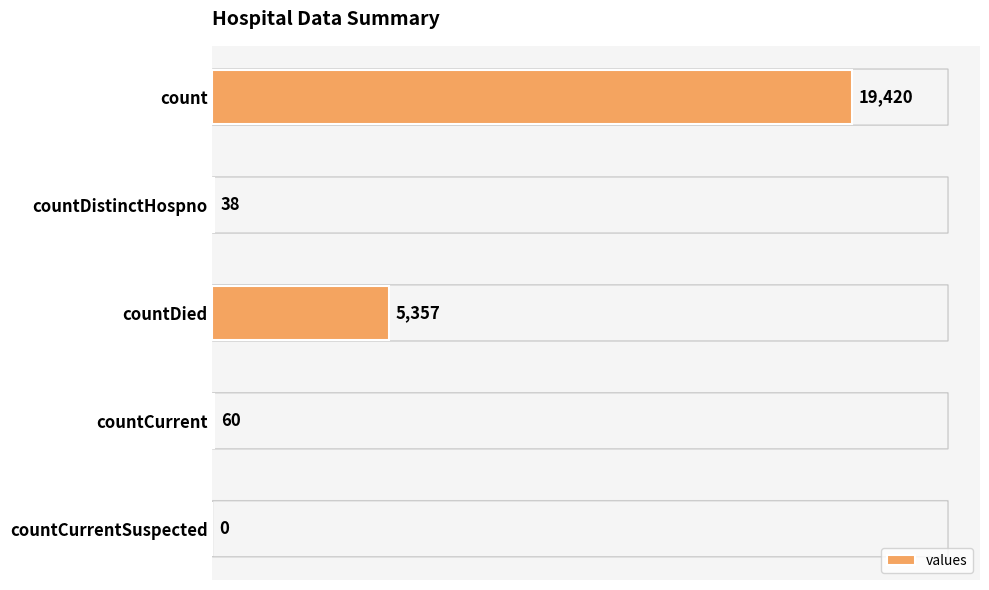

Reading top to bottom, list all the values displayed in this chart.

count=19420	countDistinctHospno=38	countDied=5357	countCurrent=60	countCurrentSuspected=0